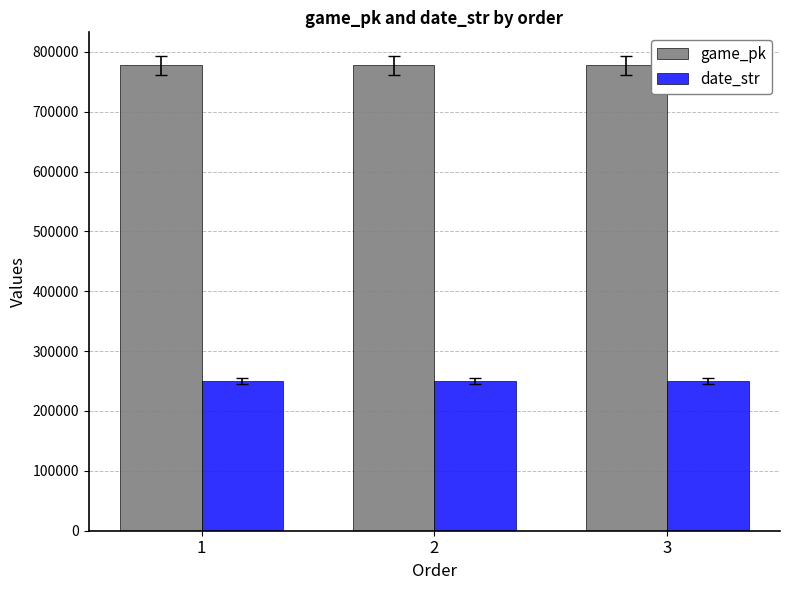

What is the difference between the highest and lowest values at 2?

526551